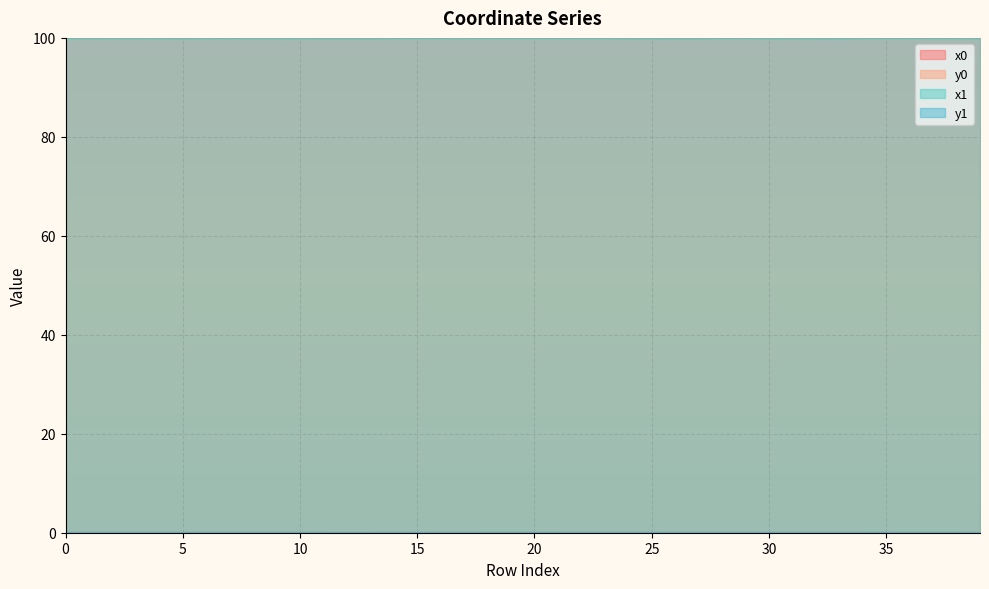

Rank the series at 11 from lowest to highest value.

y1, y0, x1, x0